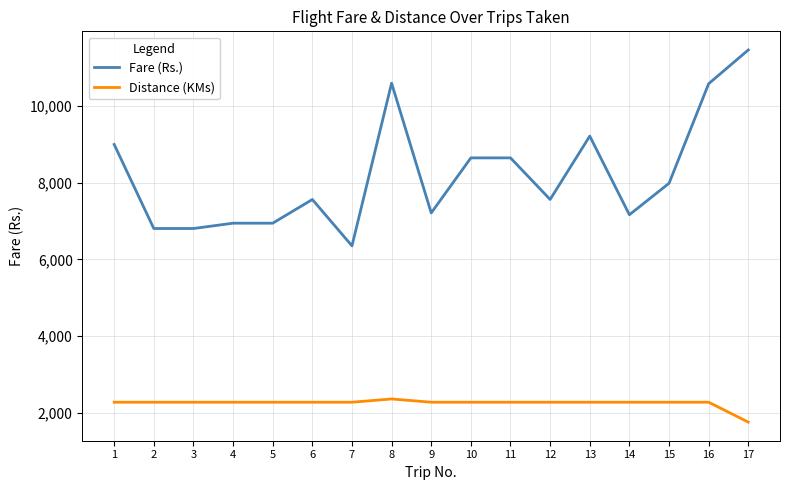

The value of Fare (Rs.) at 4 is 6946. True or false?

True